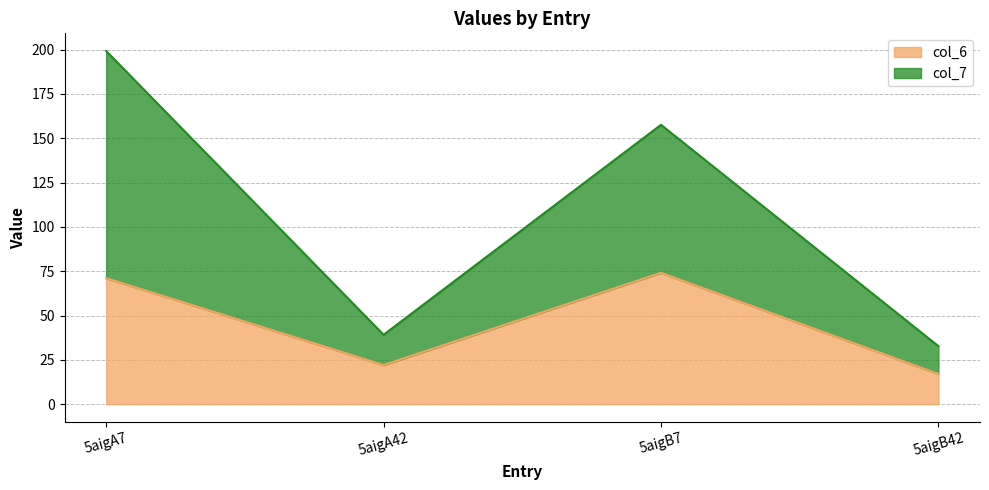

The col_7 series shows 68.5 at 5aigA42. True or false?

False